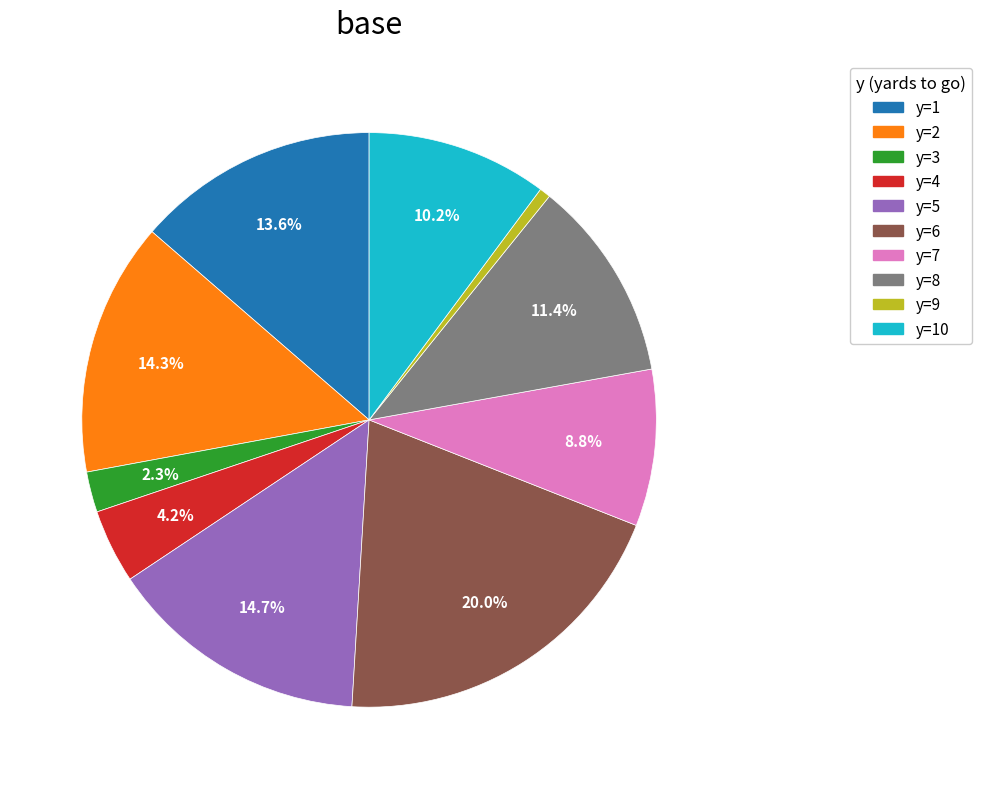

Is there a majority slice in this chart?

No